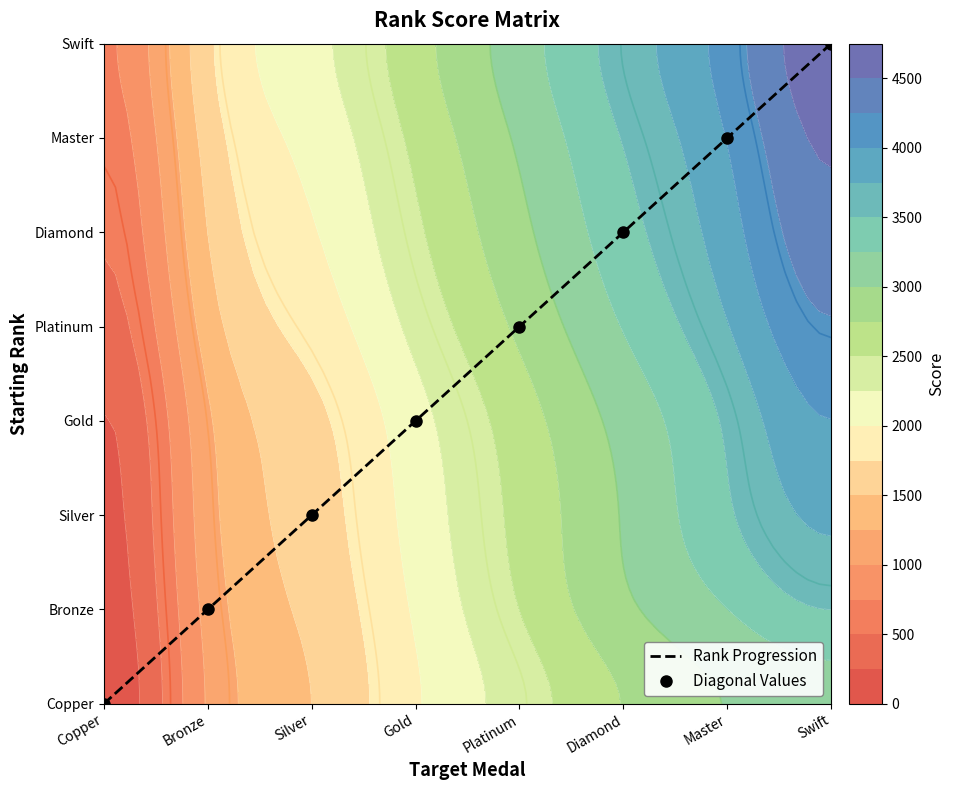

What is the difference between the maximum and minimum values in the Rank Progression series?

7